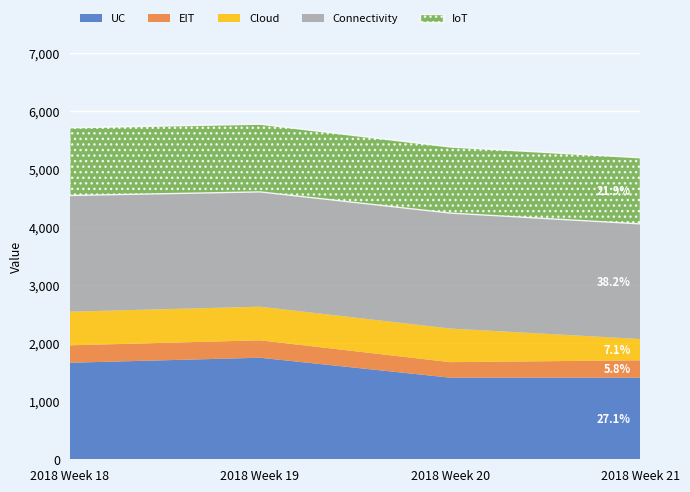

Reading left to right, list all the values displayed in this chart.

IoT: 2018 Week 18=1165	2018 Week 19=1165	2018 Week 20=1138	2018 Week 21=1138
Cloud: 2018 Week 18=579	2018 Week 19=579	2018 Week 20=579	2018 Week 21=366
Connectivity: 2018 Week 18=2000	2018 Week 19=1976	2018 Week 20=1987	2018 Week 21=1982
EIT: 2018 Week 18=300	2018 Week 19=300	2018 Week 20=267	2018 Week 21=299
UC: 2018 Week 18=1662	2018 Week 19=1748	2018 Week 20=1405	2018 Week 21=1405